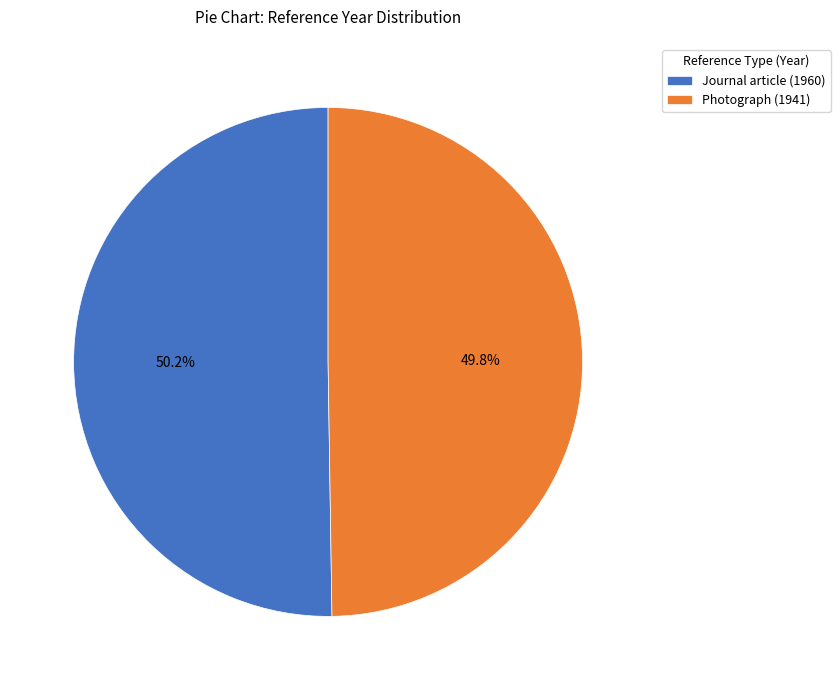

Is there any slice that represents more than half of the pie?

Yes